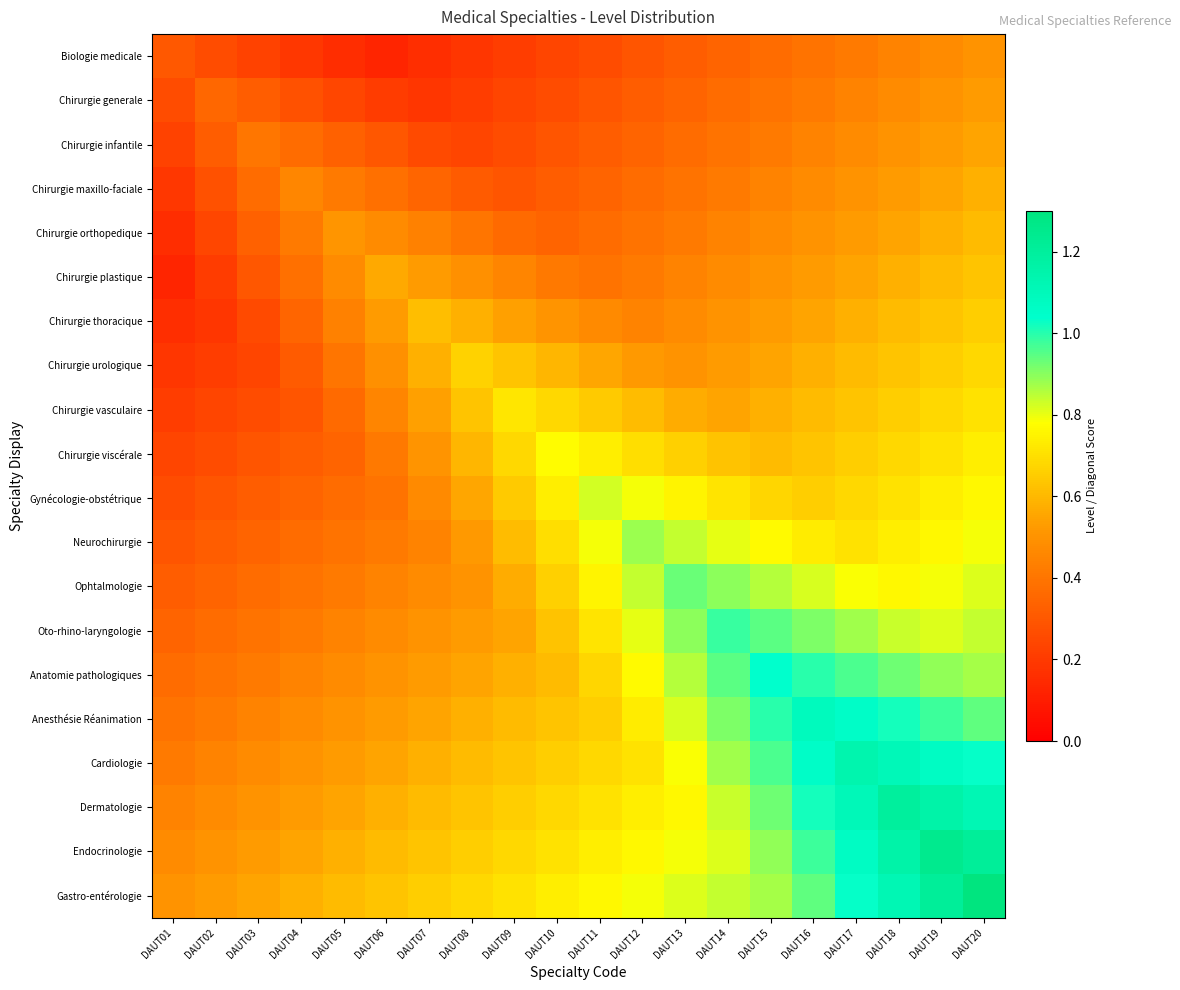

At how many categories does at least one series exceed 0?

20